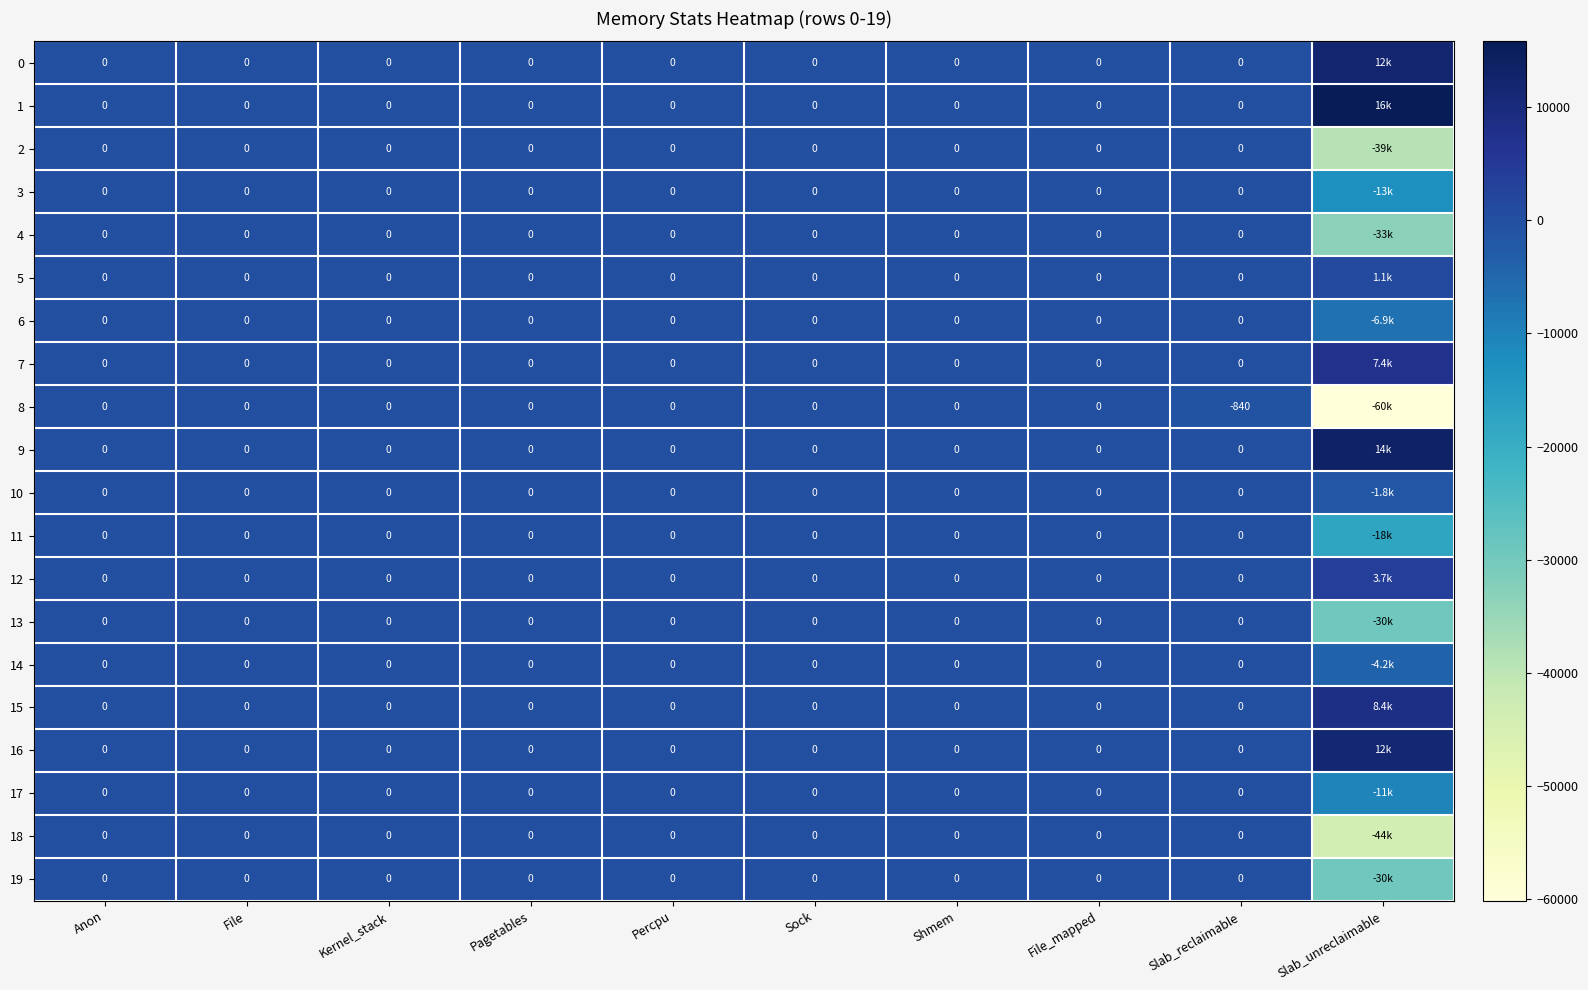

What is the spread (max minus min) of values at Slab_reclaimable?

840